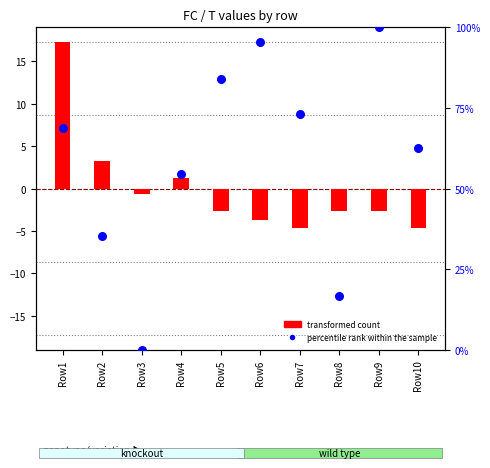

Is the value of transformed count at Row7 greater than the value of percentile rank within the sample at Row1?

No